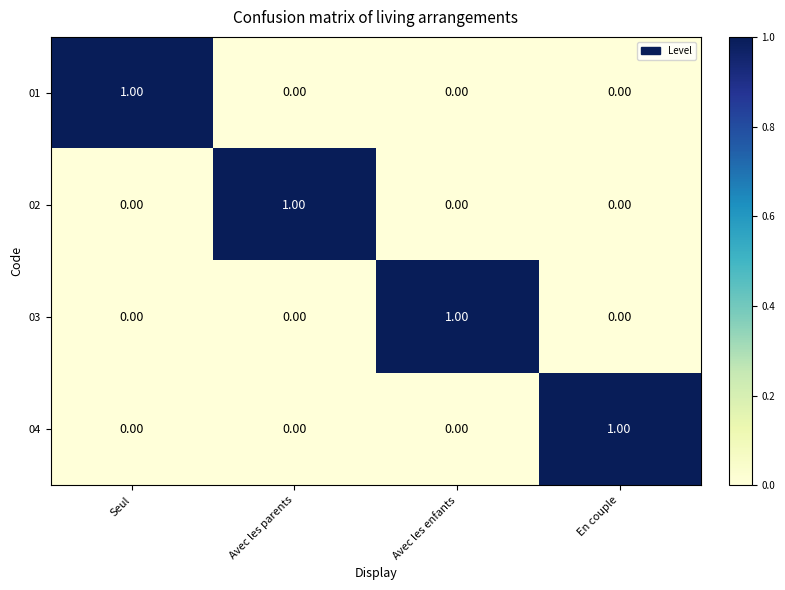

Which category has the highest value in the 01 series?

Seul